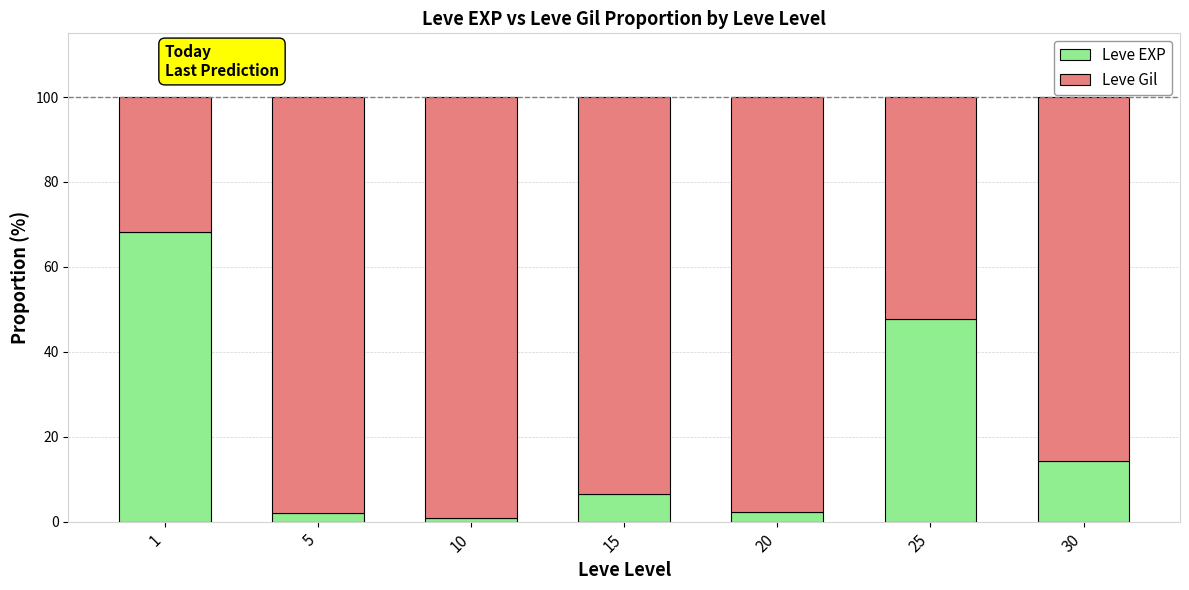

What is the difference between the second highest and second lowest values in the Leve EXP series?

45.7